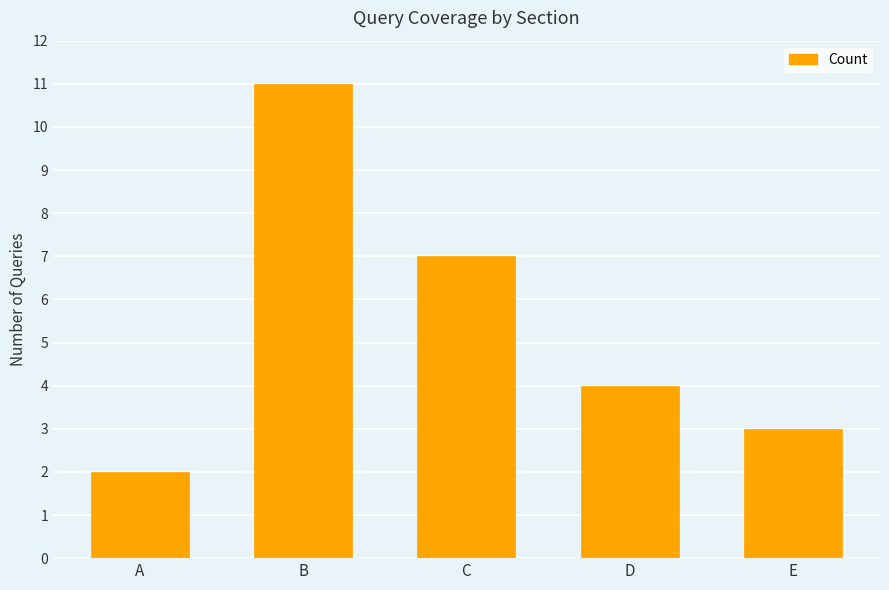

Reading left to right, transcribe all the data shown in this chart.

2	11	7	4	3